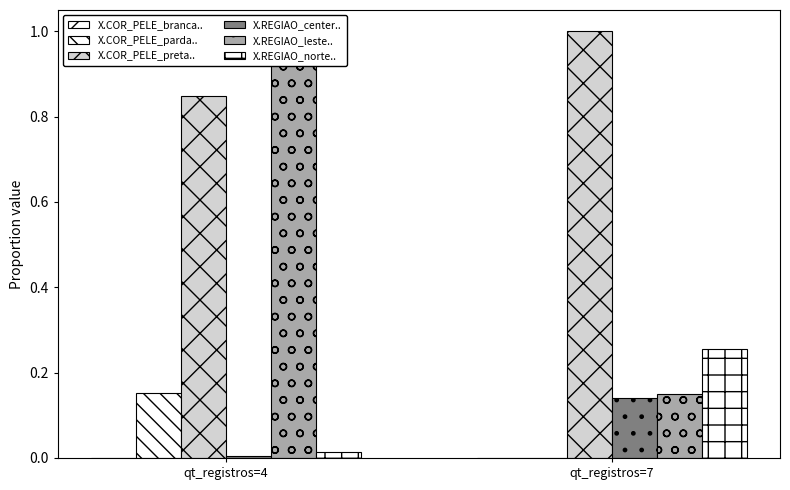

How many categories are shown in the chart?

2